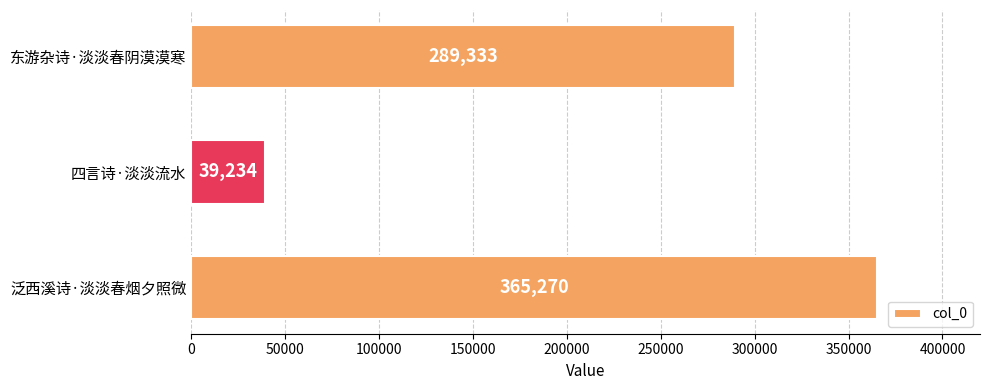

Reading top to bottom, what are all the values shown in this chart?

东游杂诗·淡淡春阴漠漠寒=289333	四言诗·淡淡流水=39234	泛西溪诗·淡淡春烟夕照微=365270